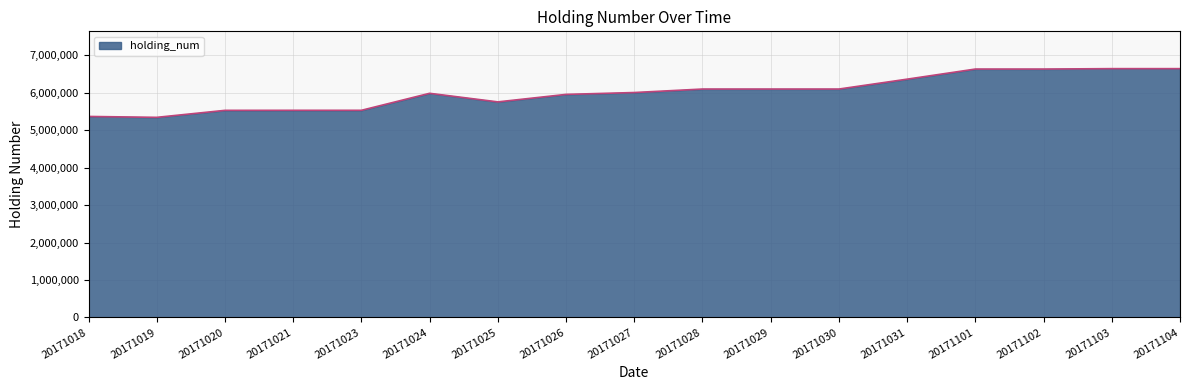

What is the greatest value displayed?

6644000